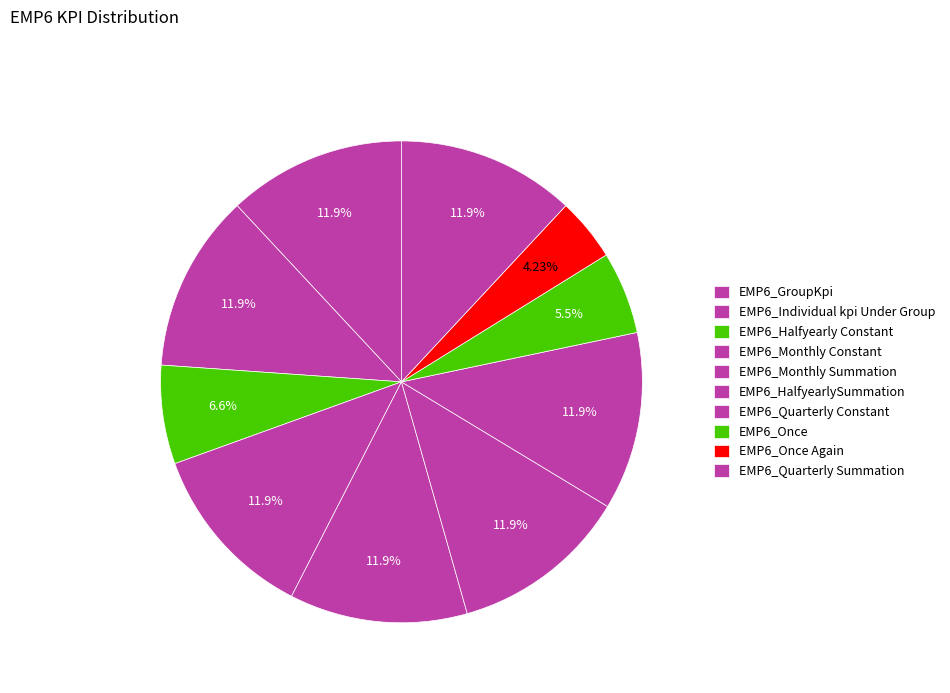

To the nearest percent, what percentage of the pie is EMP6_Quarterly Summation?

12%